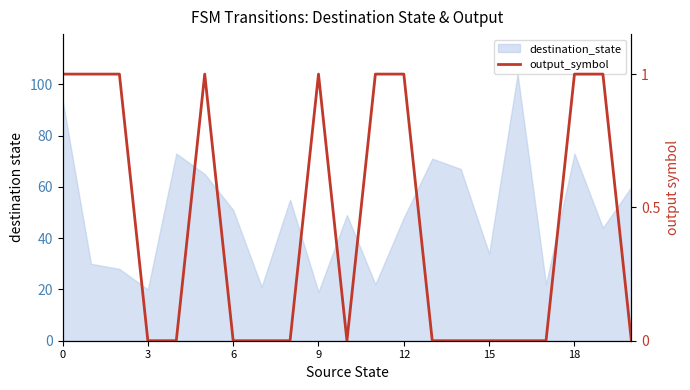

Count the number of categories in the chart.

21